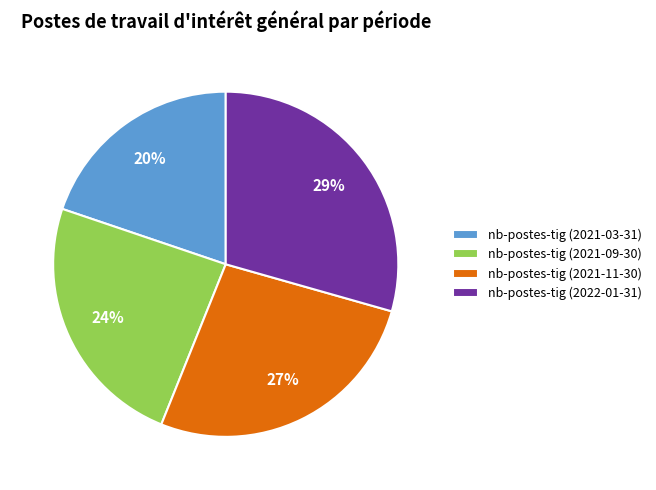

Combined, do nb-postes-tig (2021-03-31) and nb-postes-tig (2021-09-30) account for over 50%?

No